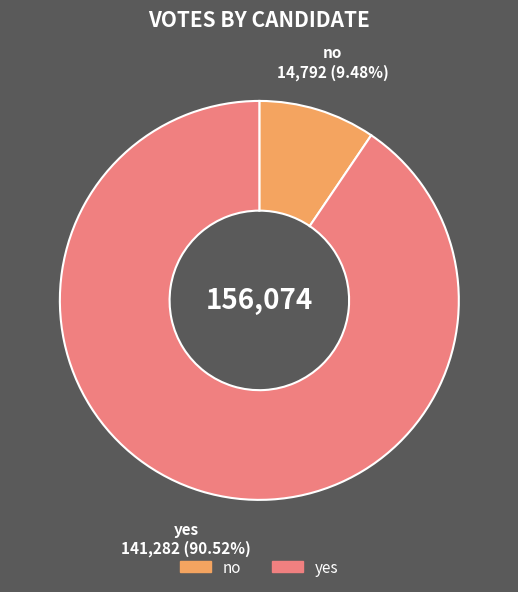

Rank the categories by value from highest to lowest.

yes, no